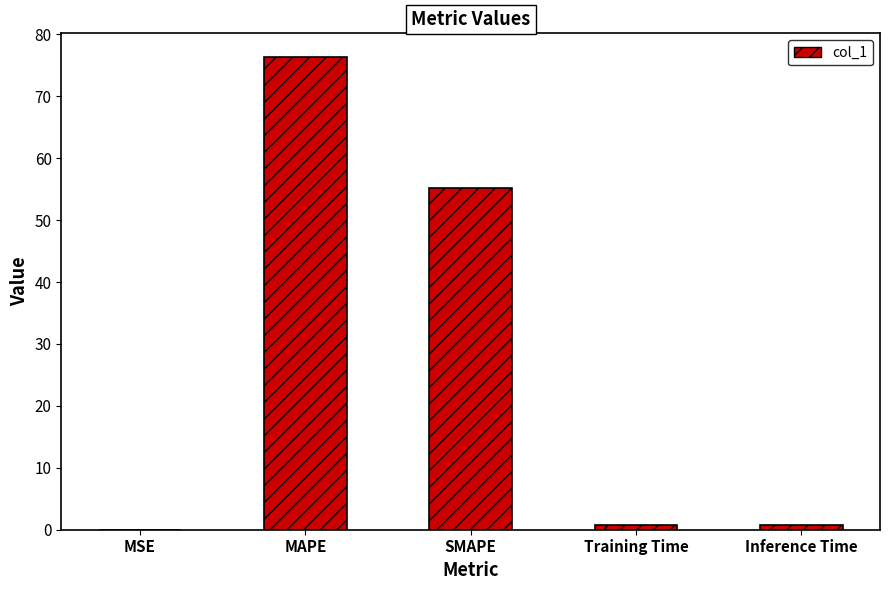

Are the bars horizontal?

No